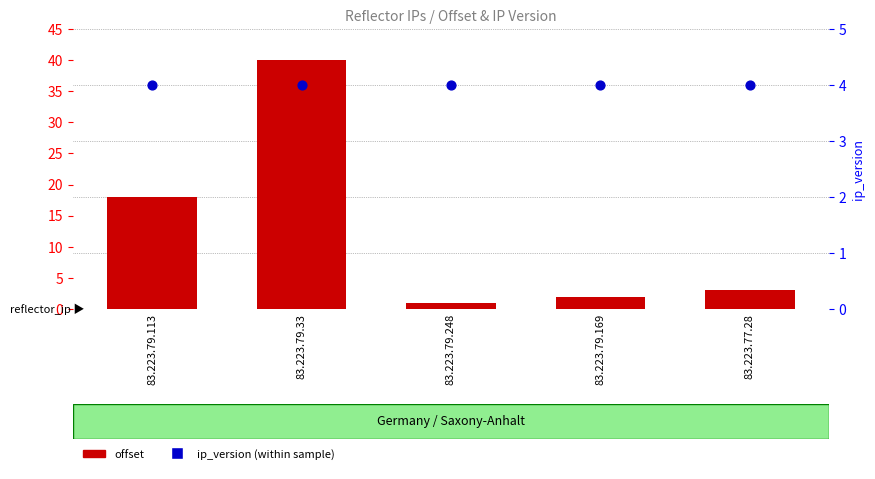

What are all the series names shown in the legend?

offset, ip_version